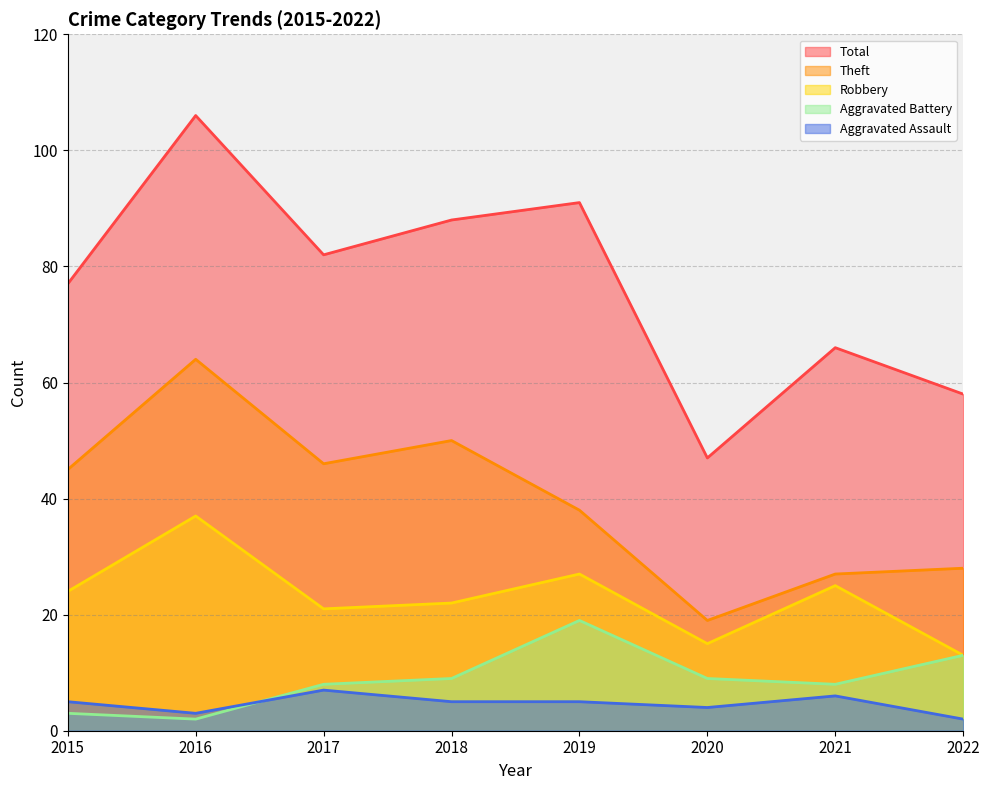

Reading left to right, extract all data points from this chart.

Theft: 45	64	46	50	38	19	27	28
Robbery: 24	37	21	22	27	15	25	13
Aggravated Battery: 3	2	8	9	19	9	8	13
Aggravated Assault: 5	3	7	5	5	4	6	2
Total: 77	106	82	88	91	47	66	58